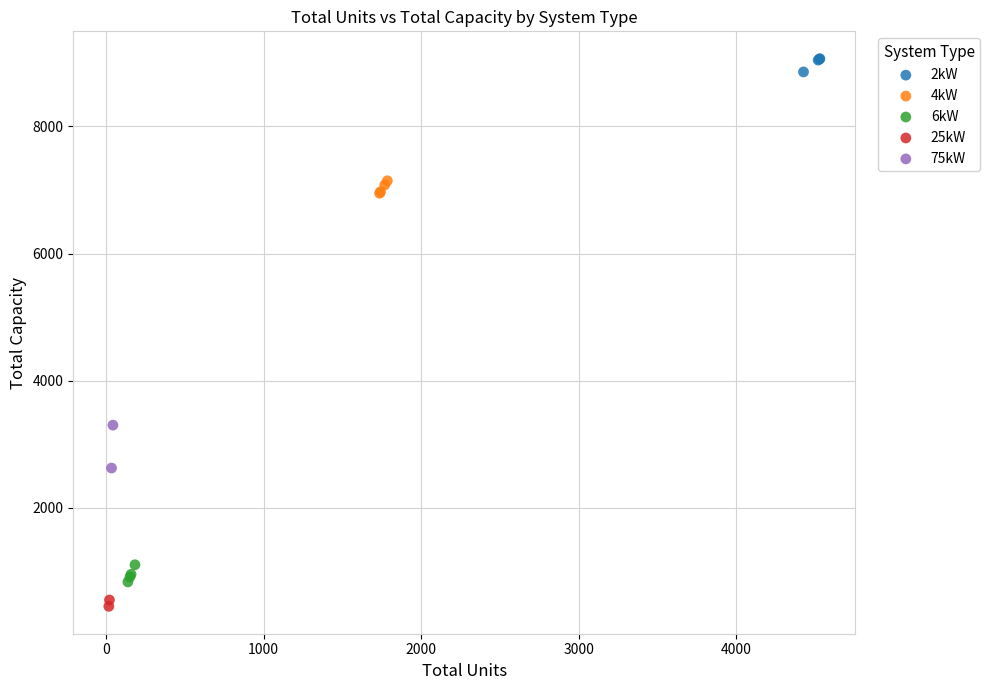

Which series reaches the minimum Y coordinate?

25kW